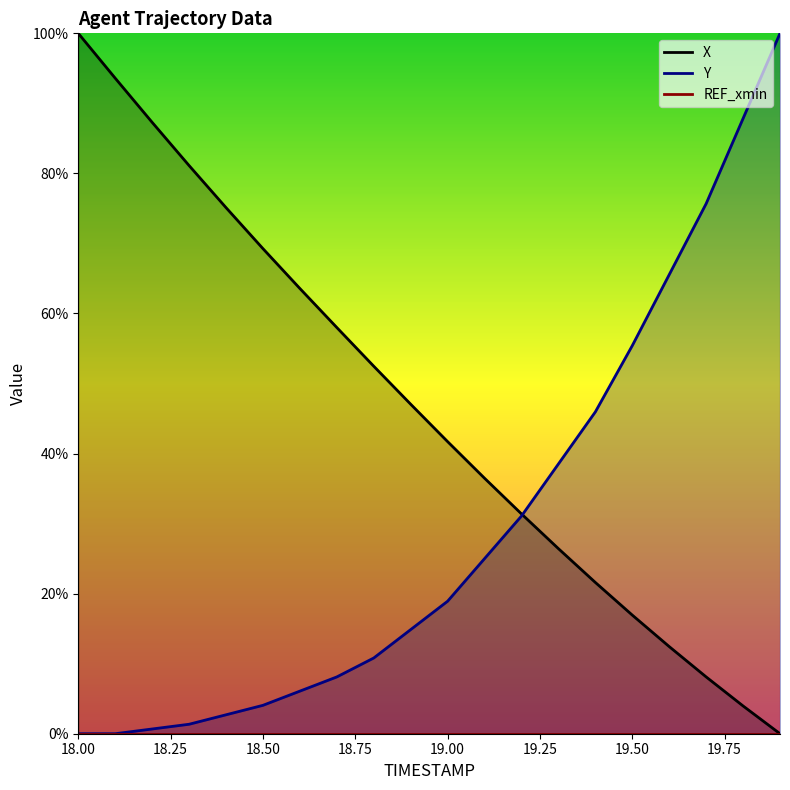

What is the difference between the Y values at 18.1 and 19.9?

100.0